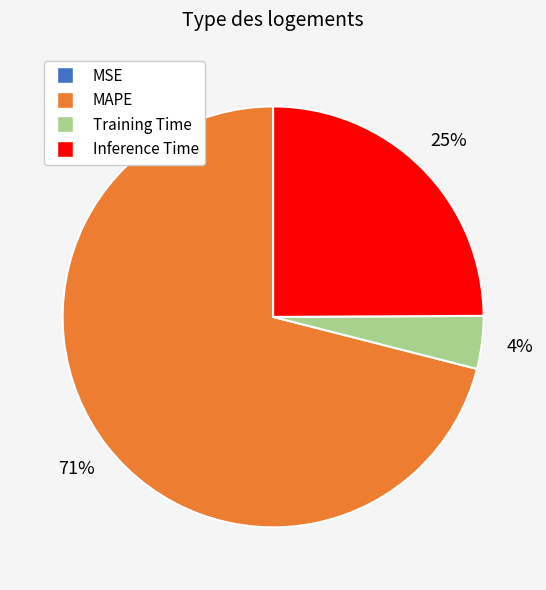

Does MAPE represent more than half of the total?

Yes